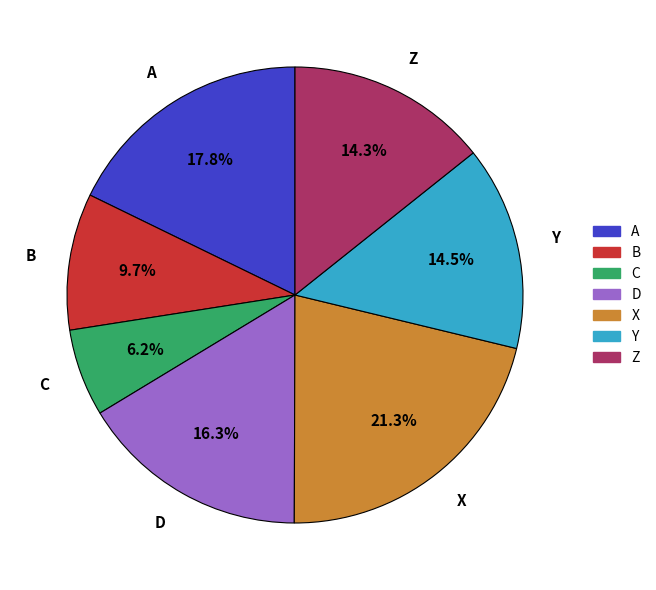

How much of the chart is everything except B?

90.3%